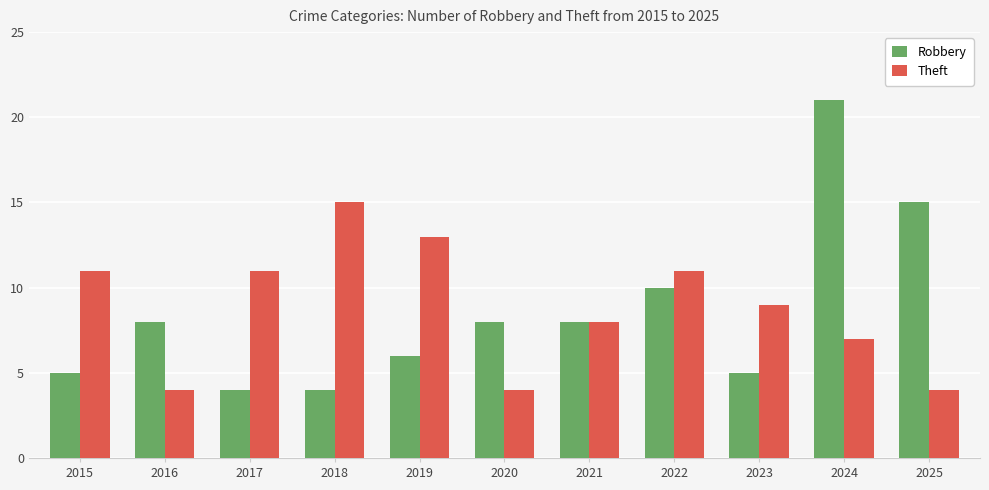

What is the difference between the Robbery values at 2022 and 2023?

5